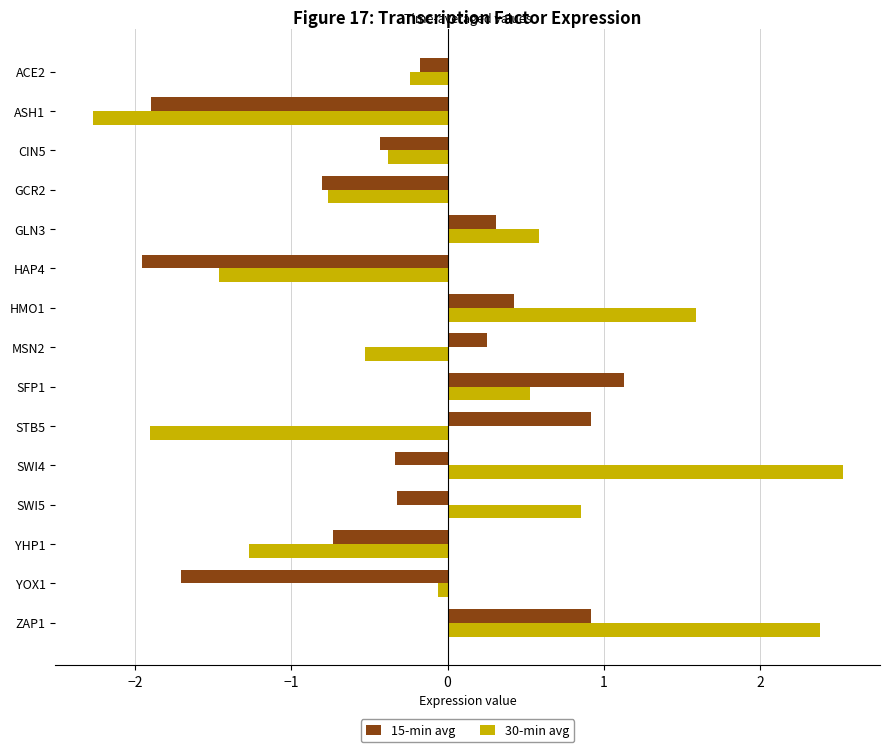

What is the difference between the highest and lowest values at GLN3?

0.3